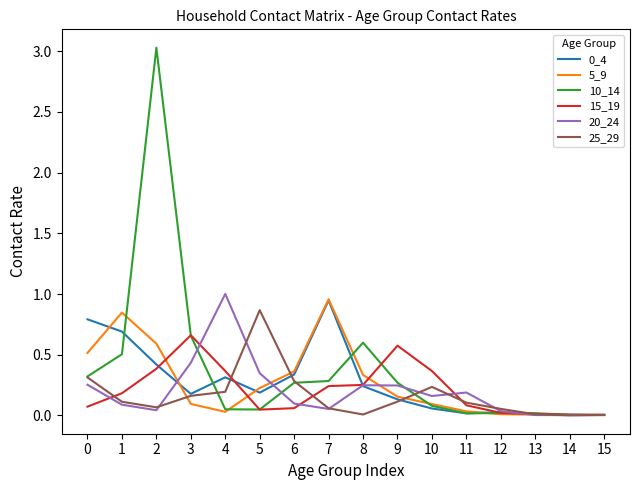

True or false: 15_19 has a value of 0.4 at 2.

True